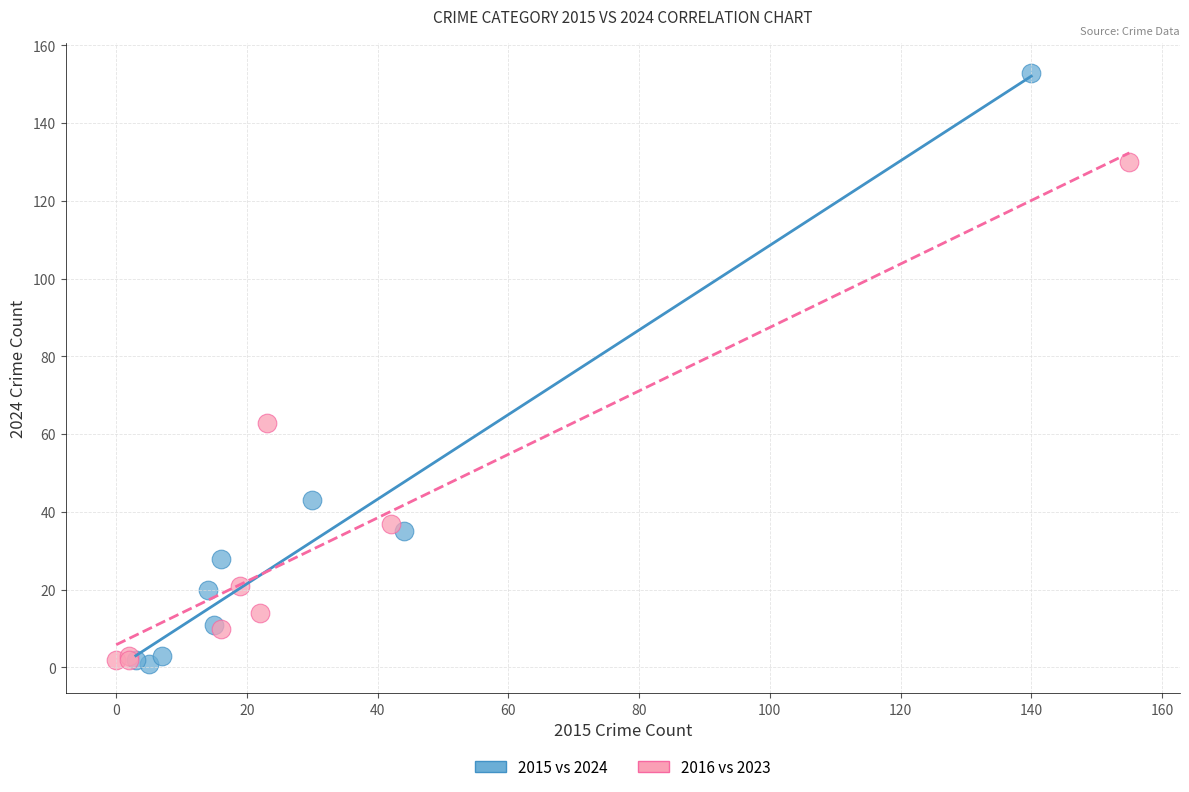

Which series reaches the maximum Y coordinate?

2015 vs 2024